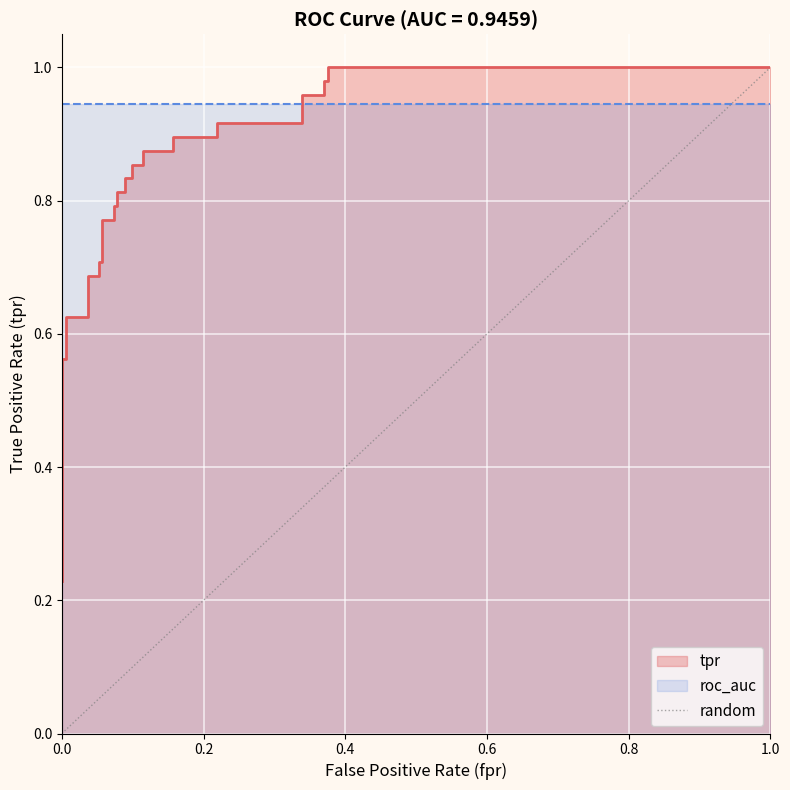

Is it true that the value at 0.0 is 0?

False